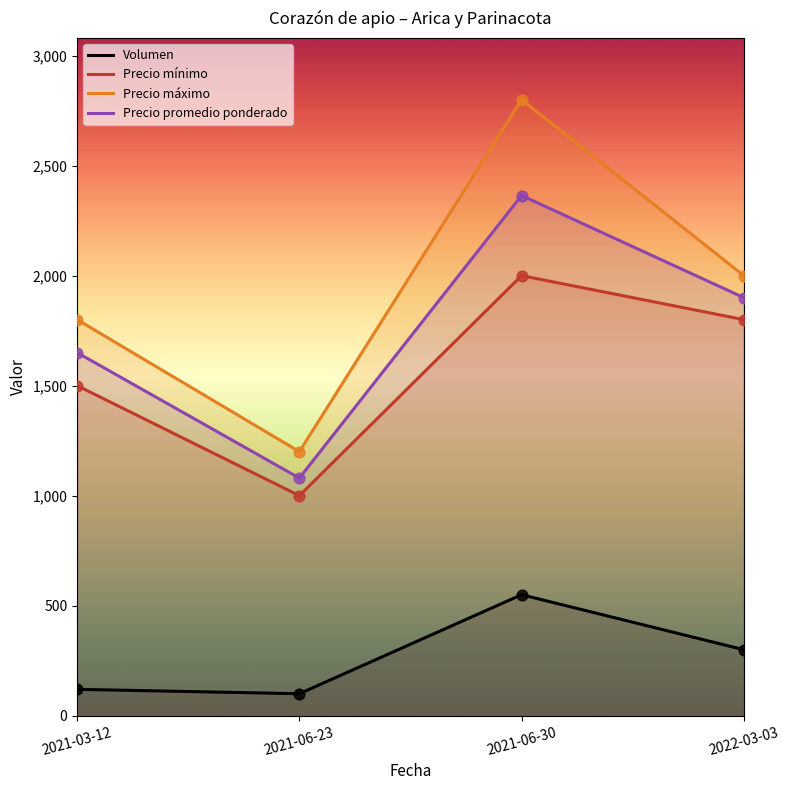

What are all the series names shown in the legend?

Volumen, Precio mínimo, Precio máximo, Precio promedio ponderado